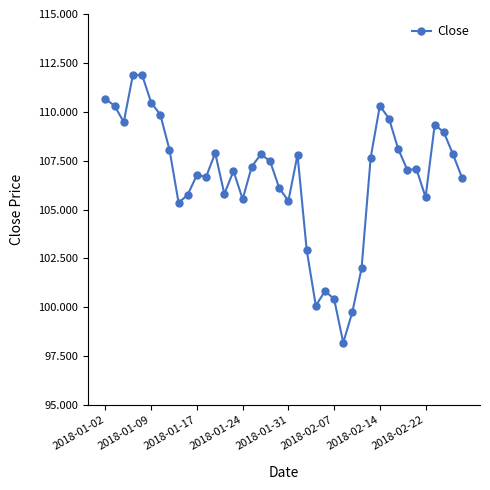

What is the difference between the second highest and minimum values?

13.7